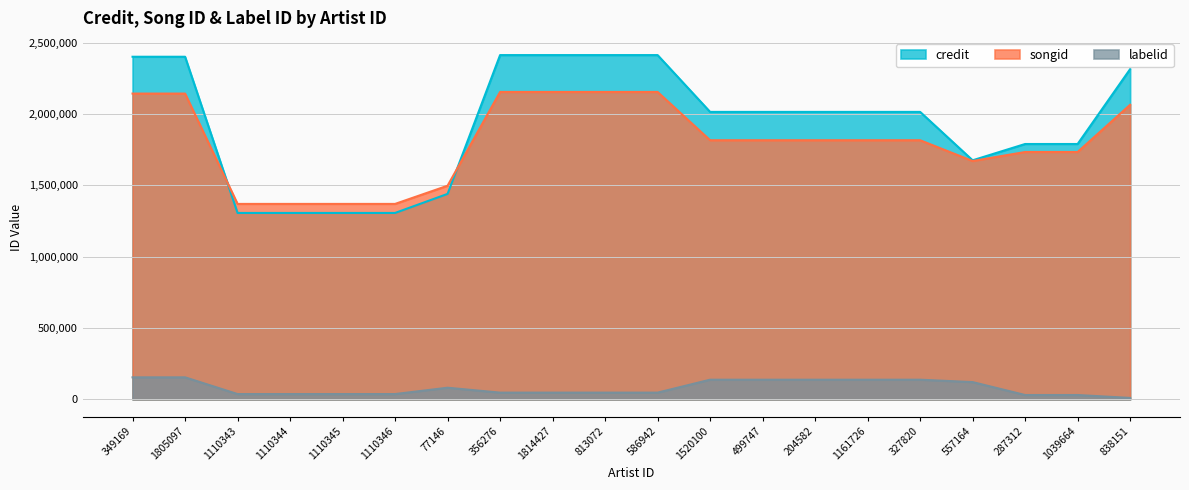

What is the minimum value shown in the chart?

9767